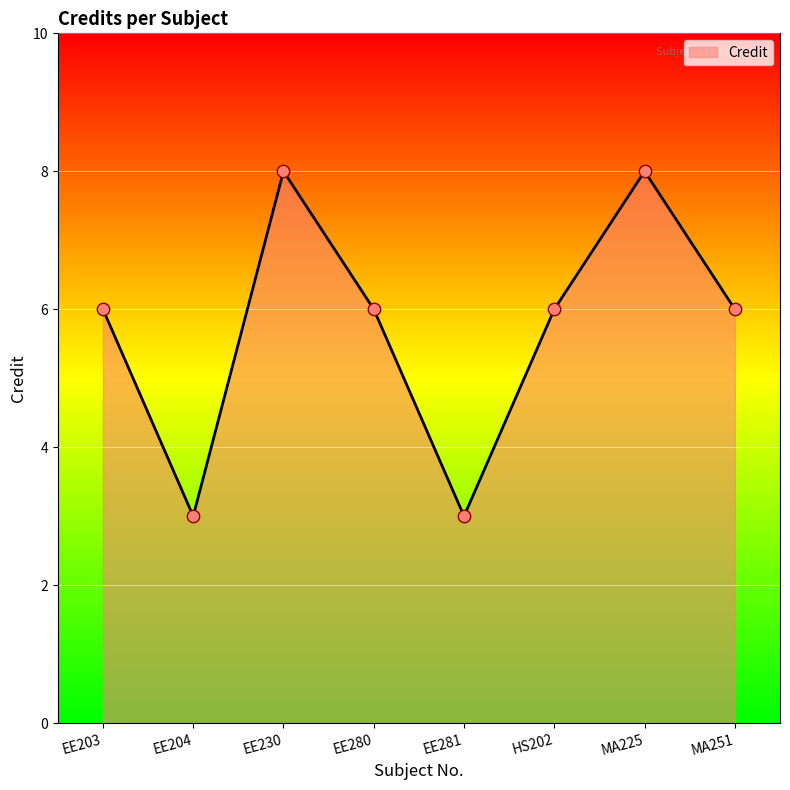

Approximately how many times larger is the value at MA225 compared to MA251?

1.3